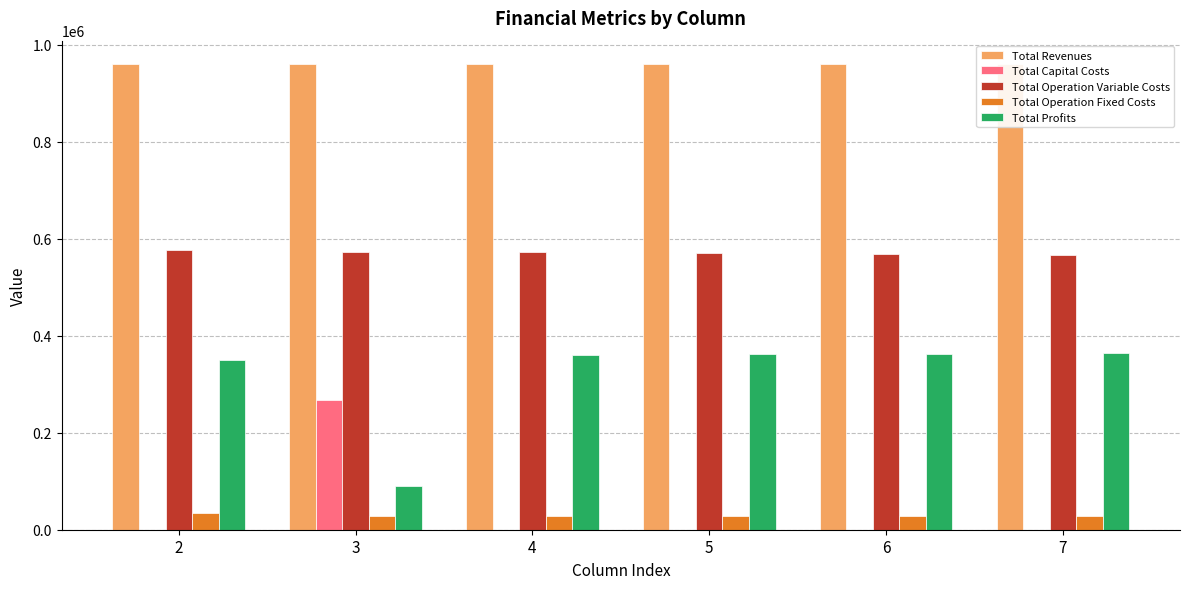

The Total Operation Fixed Costs series shows 28163.1 at 5. True or false?

True